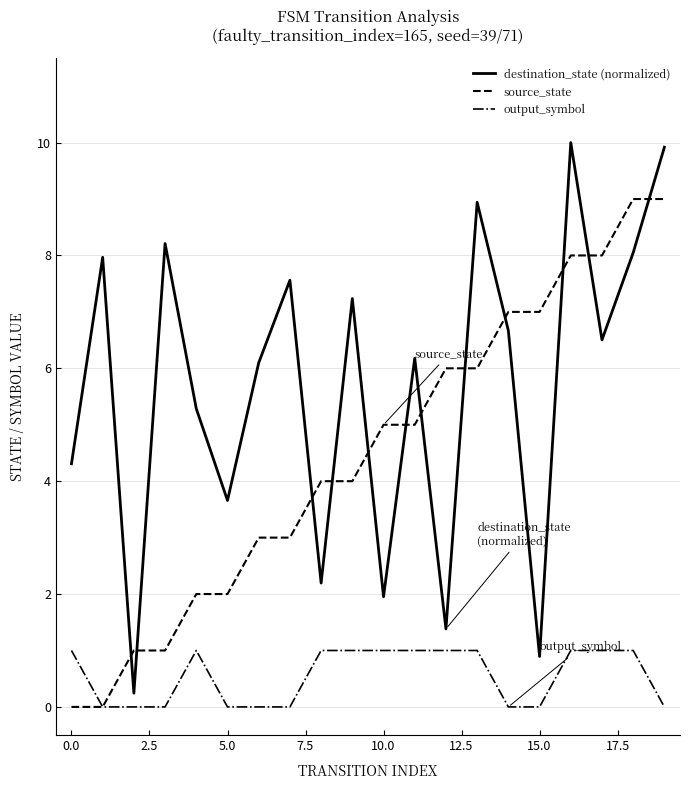

Which series has the largest total across all categories?

destination_state (normalized)